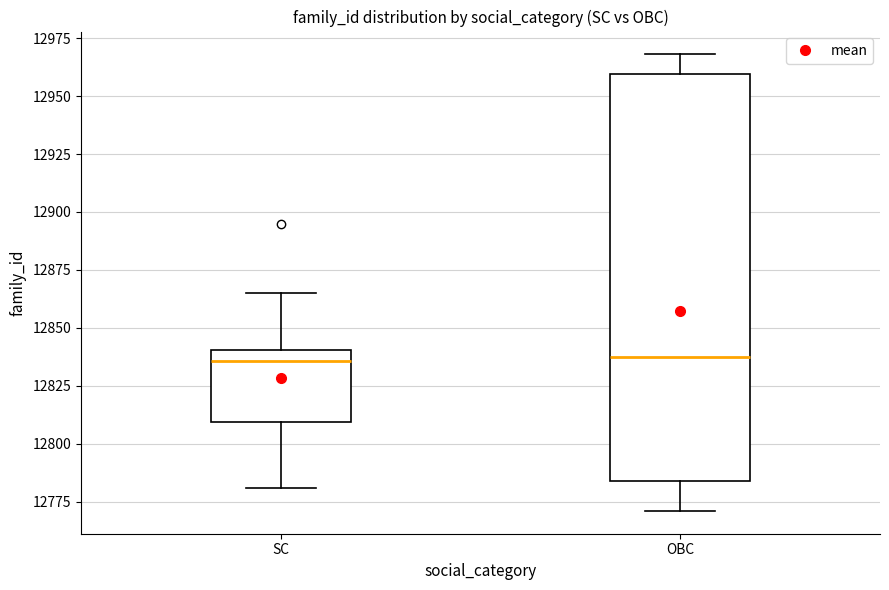

Reading left to right, read every box against the y-axis: the position of its median line, the range the box covers, and the ends of its whiskers. The values are not printed on the chart, so give them approximately, as read against the axis.

SC: median 12835, box 12810 to 12840, whiskers 12780 to 12865
OBC: median 12840, box 12785 to 12960, whiskers 12770 to 12970